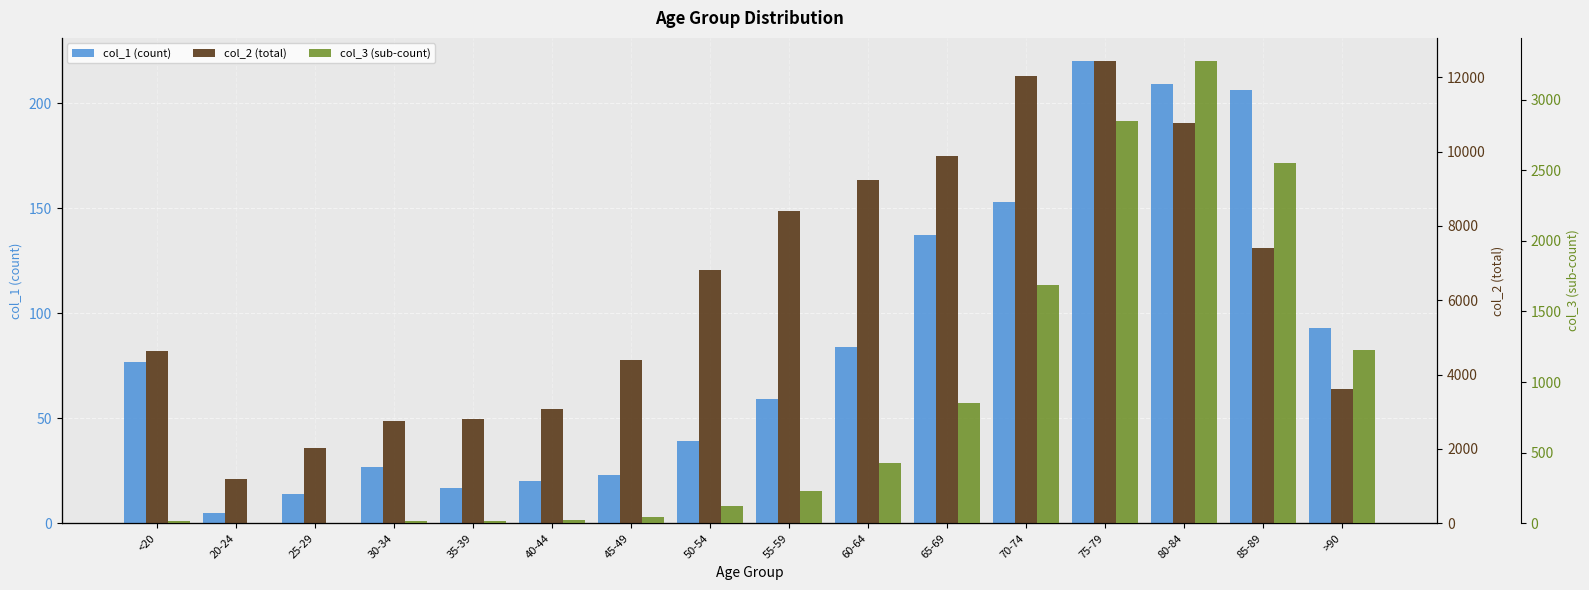

What is the total value across all series at 25-29?

2055